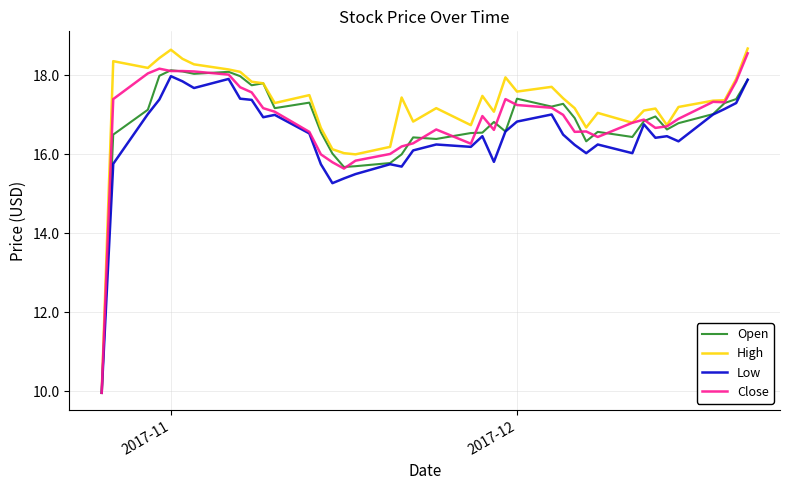

Which series has the largest range (max minus min)?

High